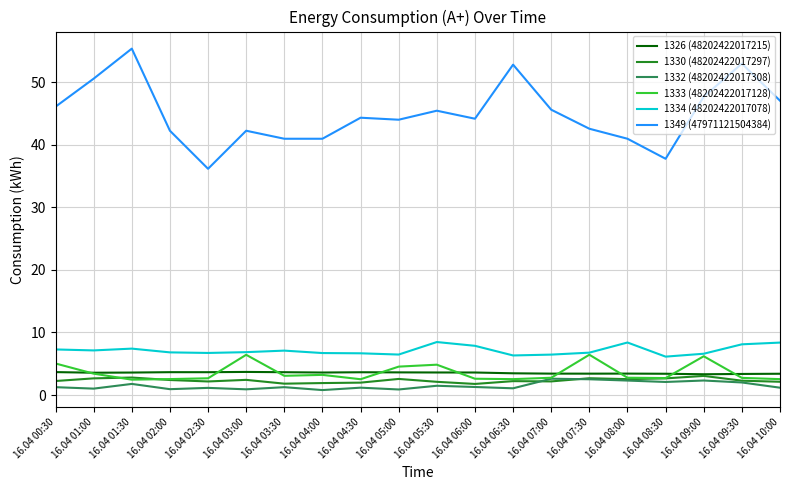

At how many categories does at least one series exceed 13?

20